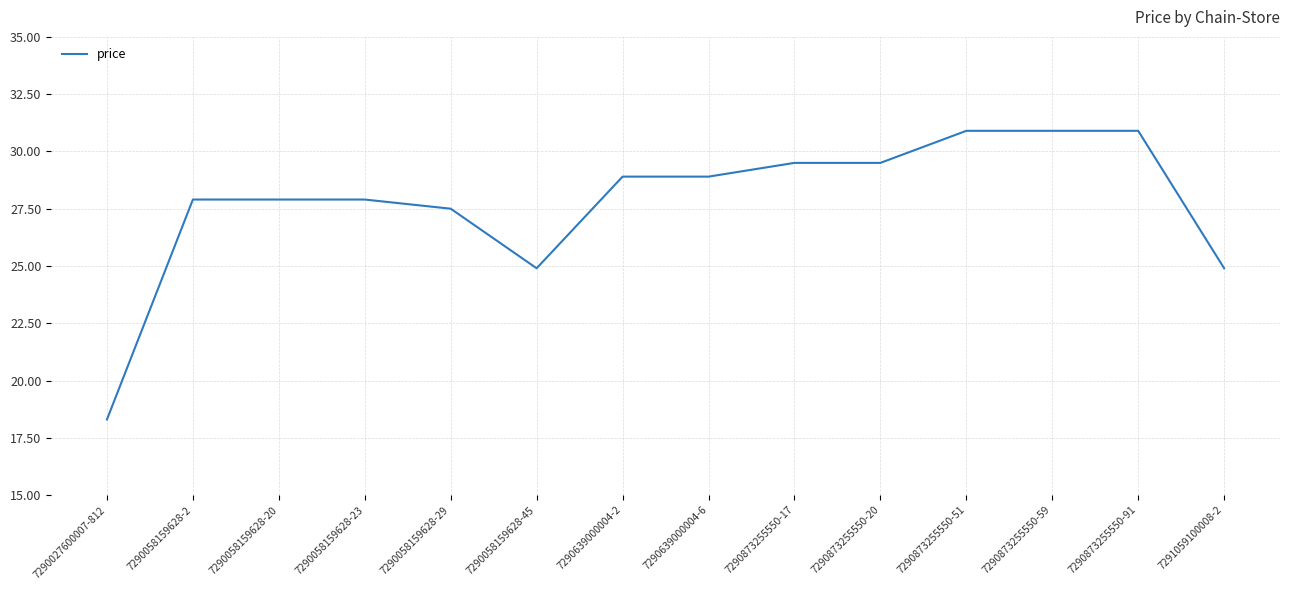

What is the maximum value shown in the chart?

30.9